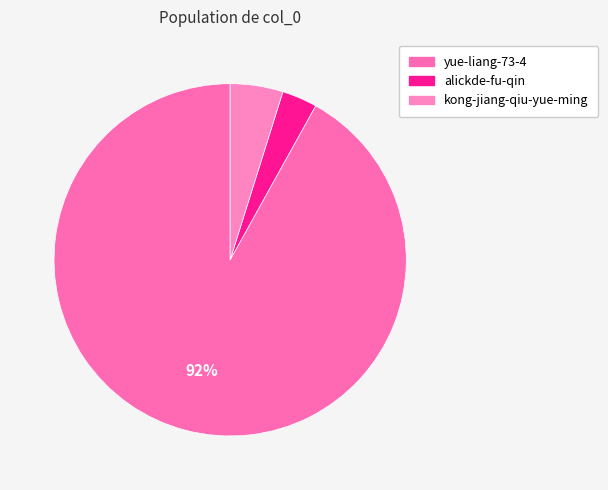

Is the sum of yue-liang-73-4 and alickde-fu-qin greater than half?

Yes